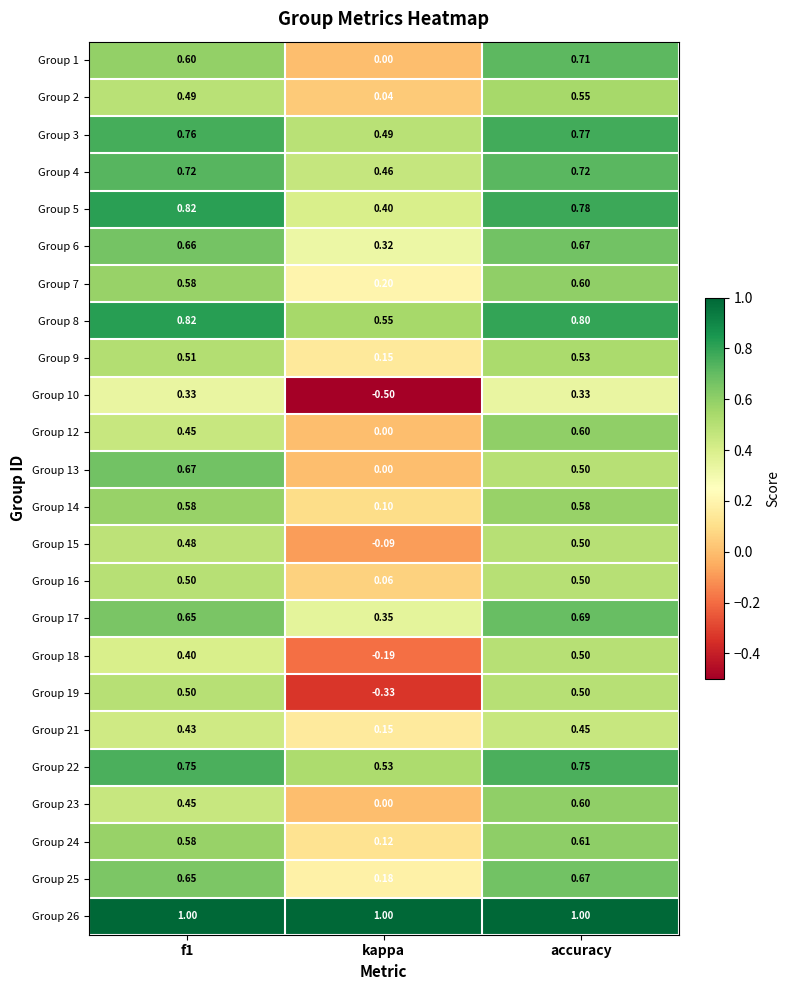

At which category is the sum across all series the highest?

accuracy